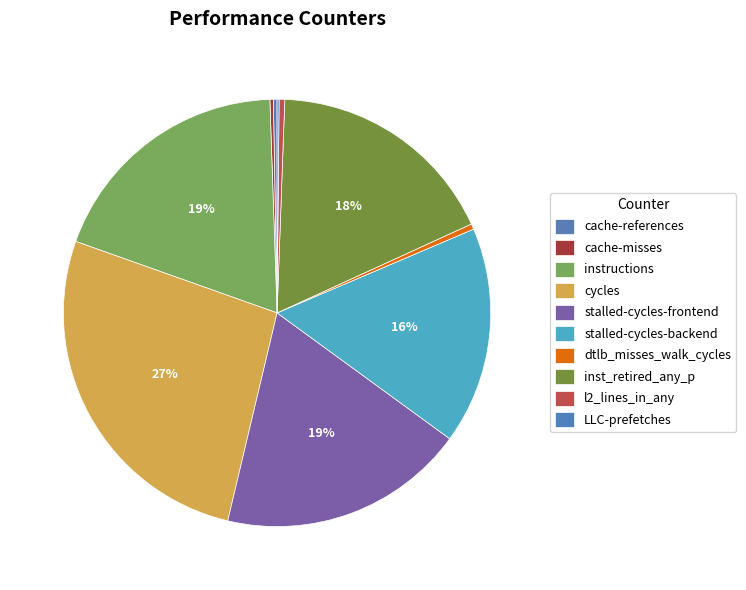

Which slice is the smallest?

LLC-prefetches